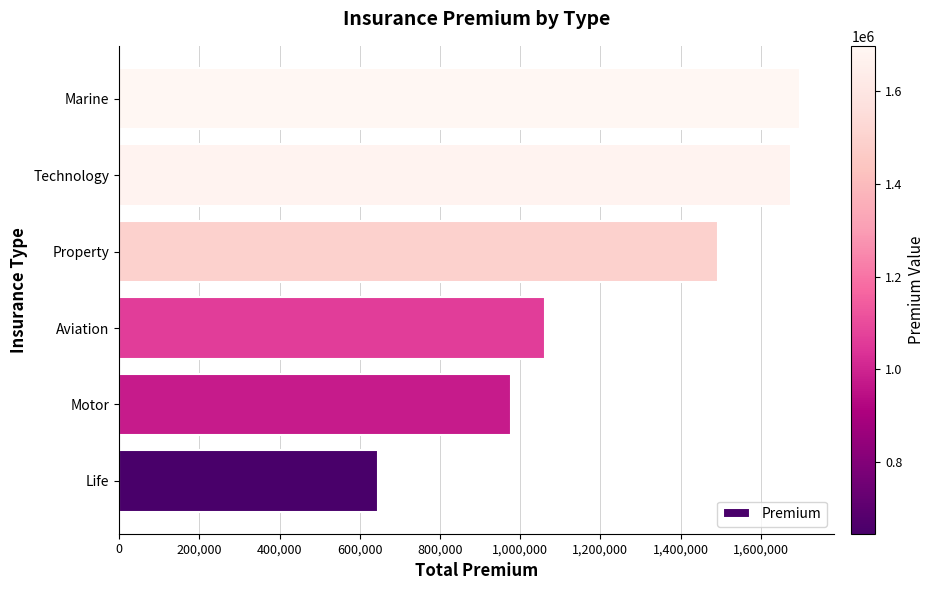

List the labels in order of value, largest first.

Marine, Technology, Property, Aviation, Motor, Life